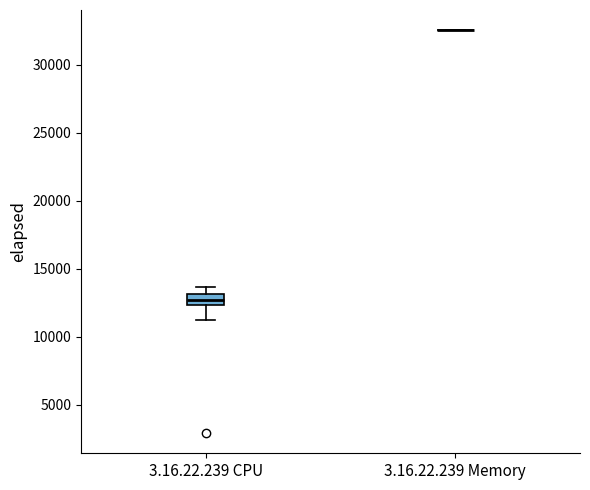

Reading left to right, transcribe this box plot: for each box, give where its median line is, the range the box spans, and where its two whiskers end, as read against the y-axis. The values are not printed on the chart, so give them approximately, as read against the axis.

3.16.22.239 CPU: median 12500 (inside the box), box 12500 to 13000, whiskers 11000 to 13500
3.16.22.239 Memory: box collapsed to a line at 32500, whiskers 32500 to 32500